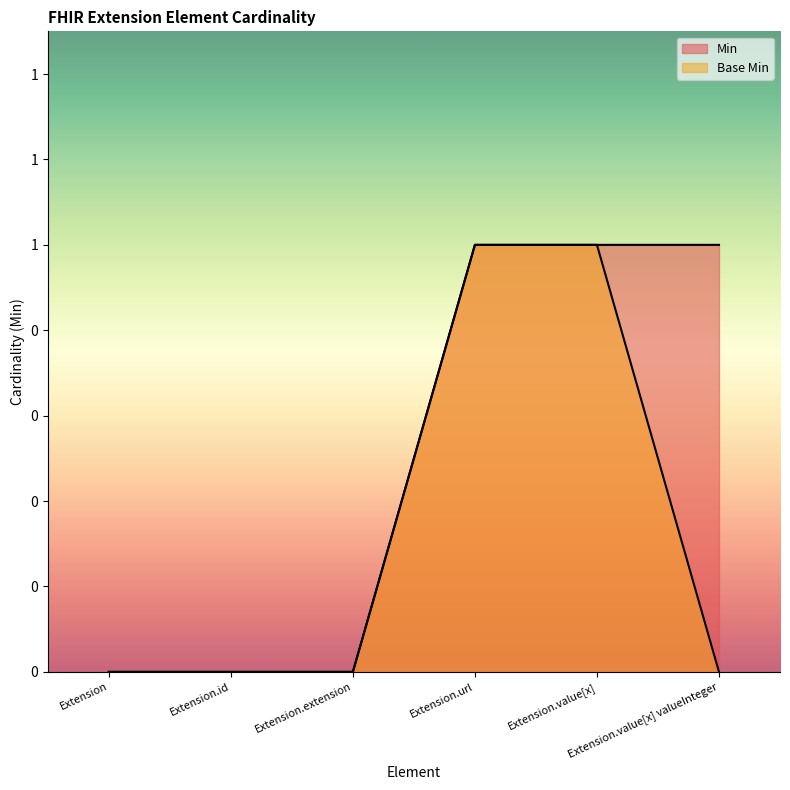

True or false: Base Min and Min intersect in this chart.

False